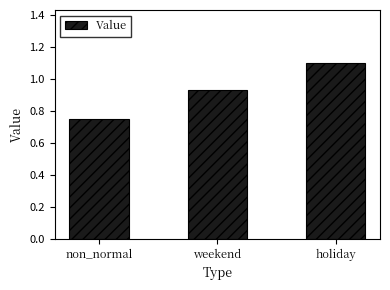

Rank the categories by value from highest to lowest.

holiday, weekend, non_normal